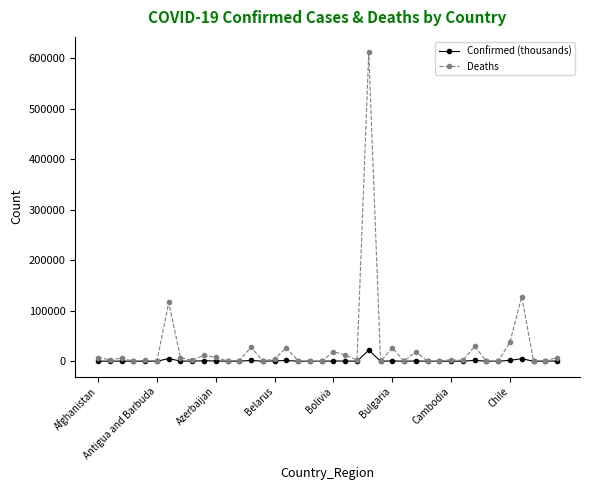

List the series in order of their overall mean, lowest first.

Confirmed (thousands), Deaths